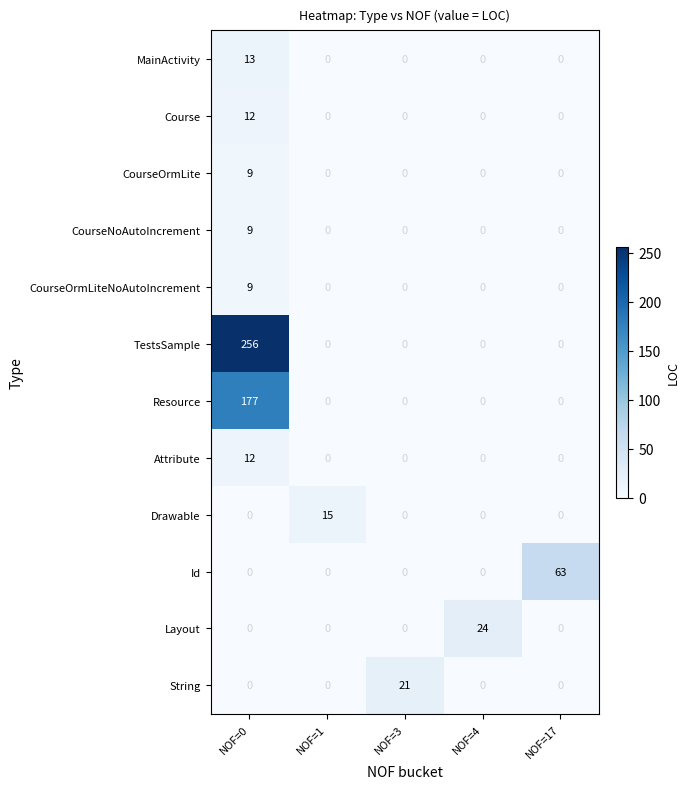

Read the Attribute value at NOF=0, to the nearest 5.

10